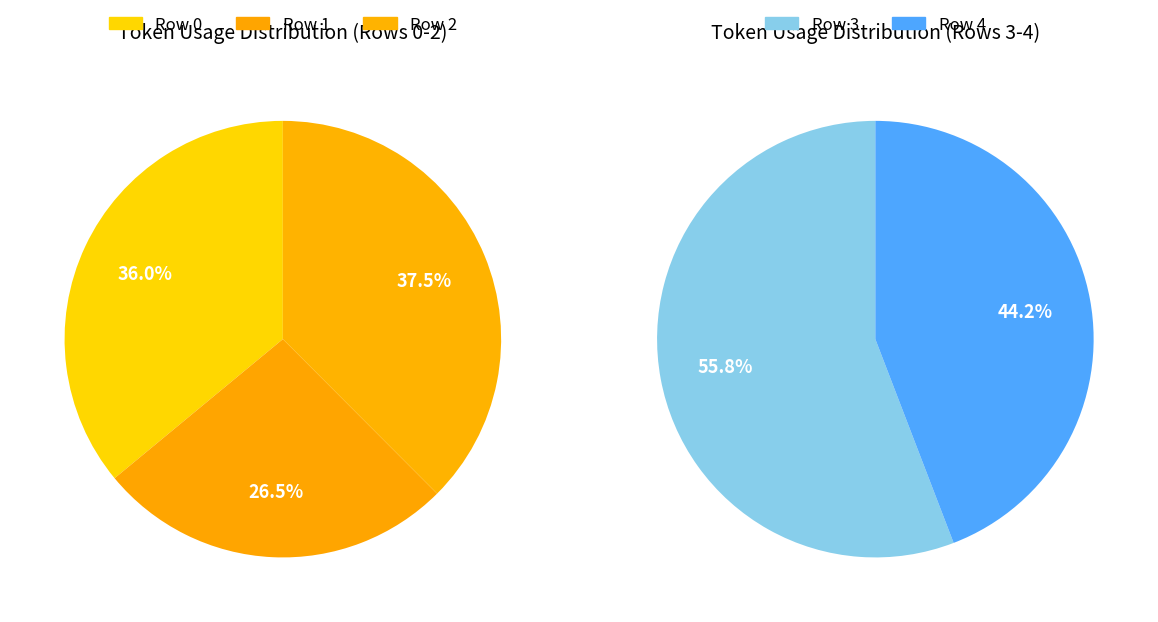

Does Row 3 account for over 50% of the chart?

No